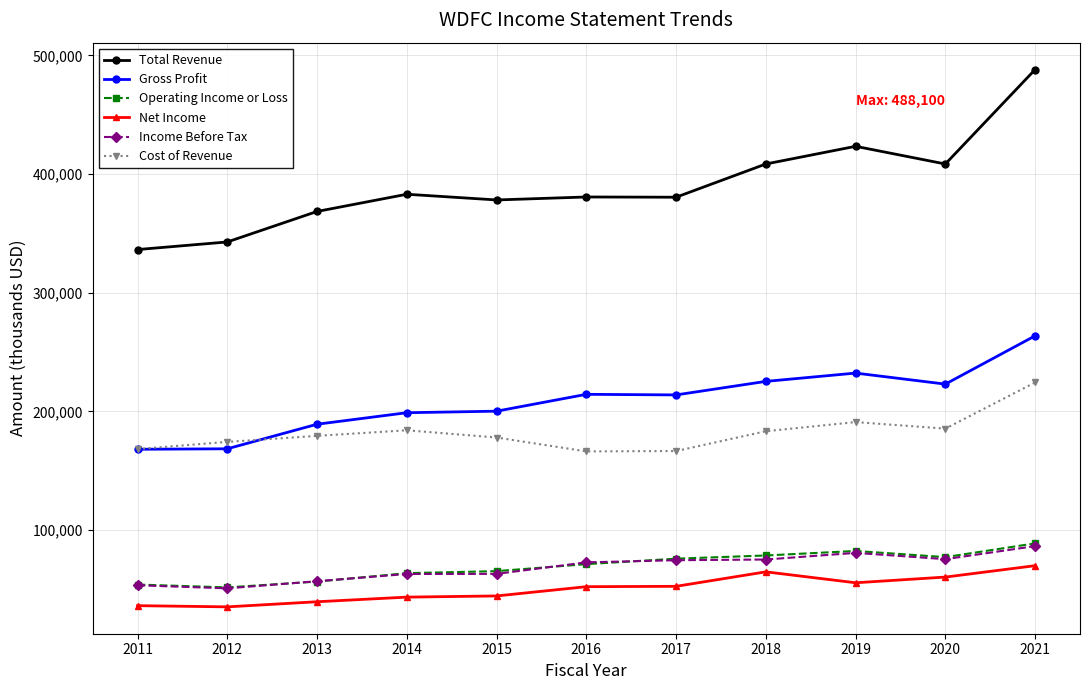

At how many categories does at least one series exceed 135508?

11